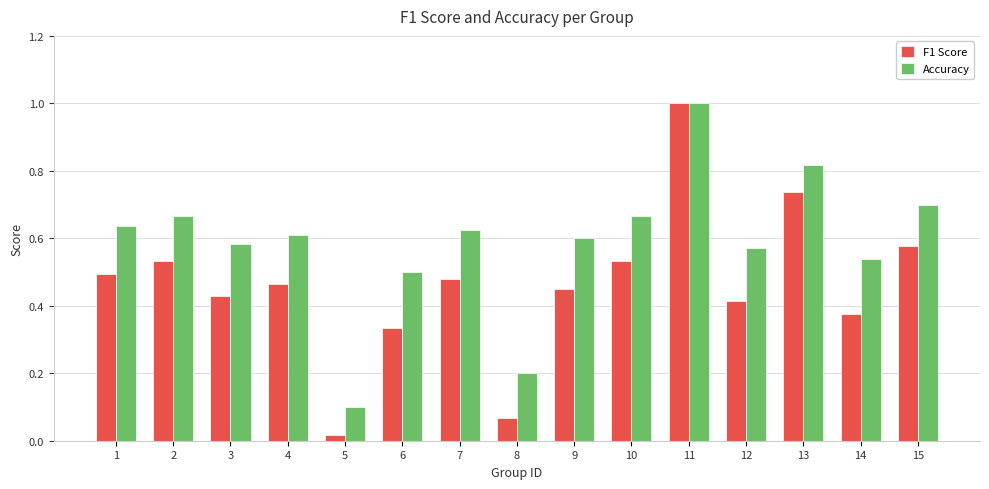

What is the sum of all F1 Score values?

6.9